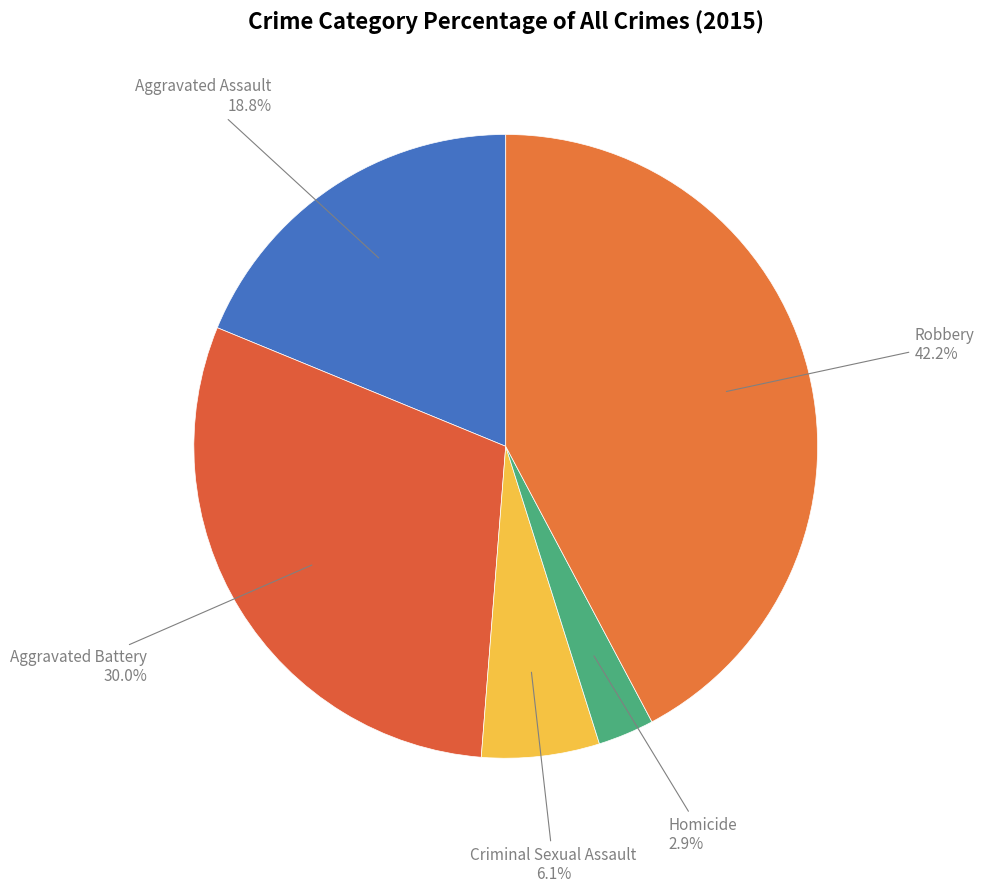

Between Robbery and Homicide, which is larger?

Robbery